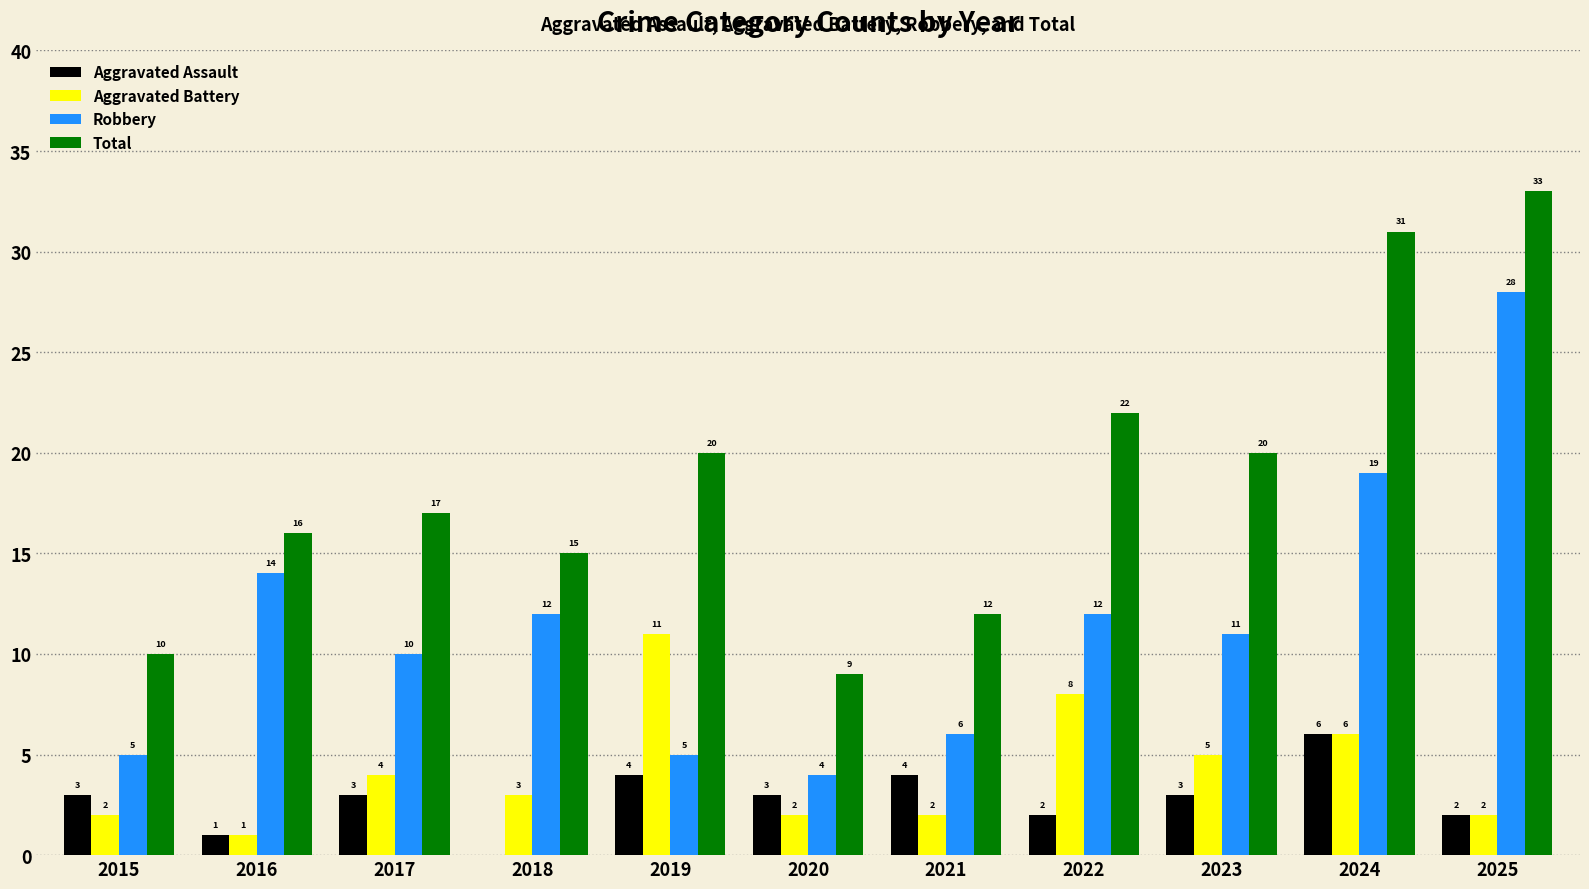

The Robbery series shows 12 at 2024. True or false?

False